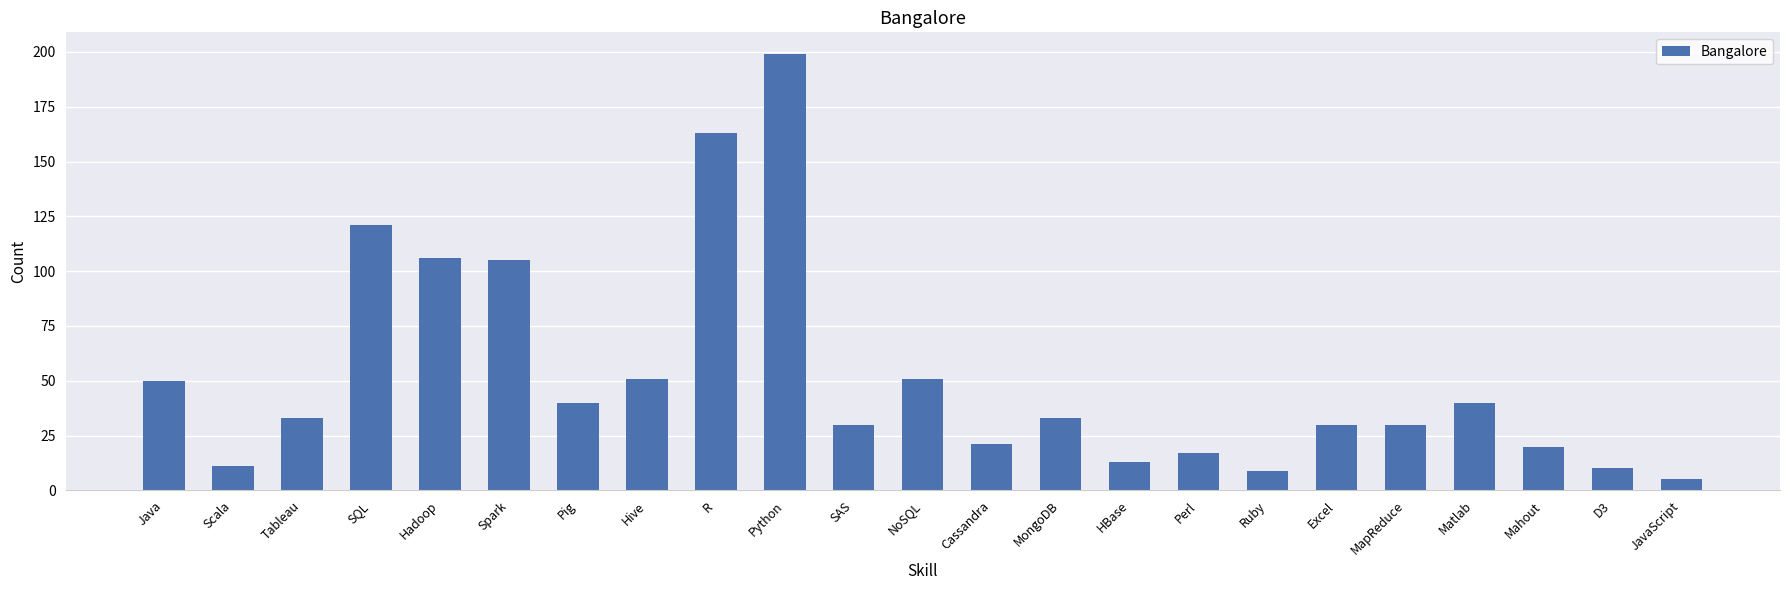

The value at Python is 82. True or false?

False